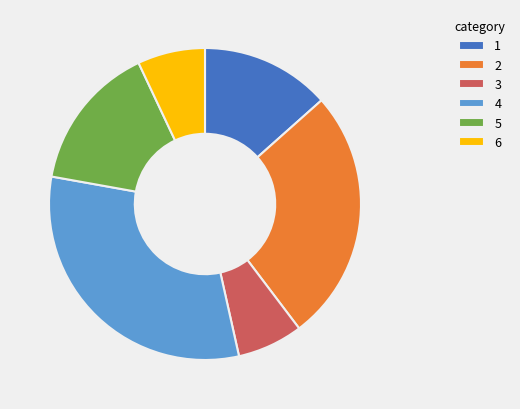

Is there a majority slice in this chart?

No